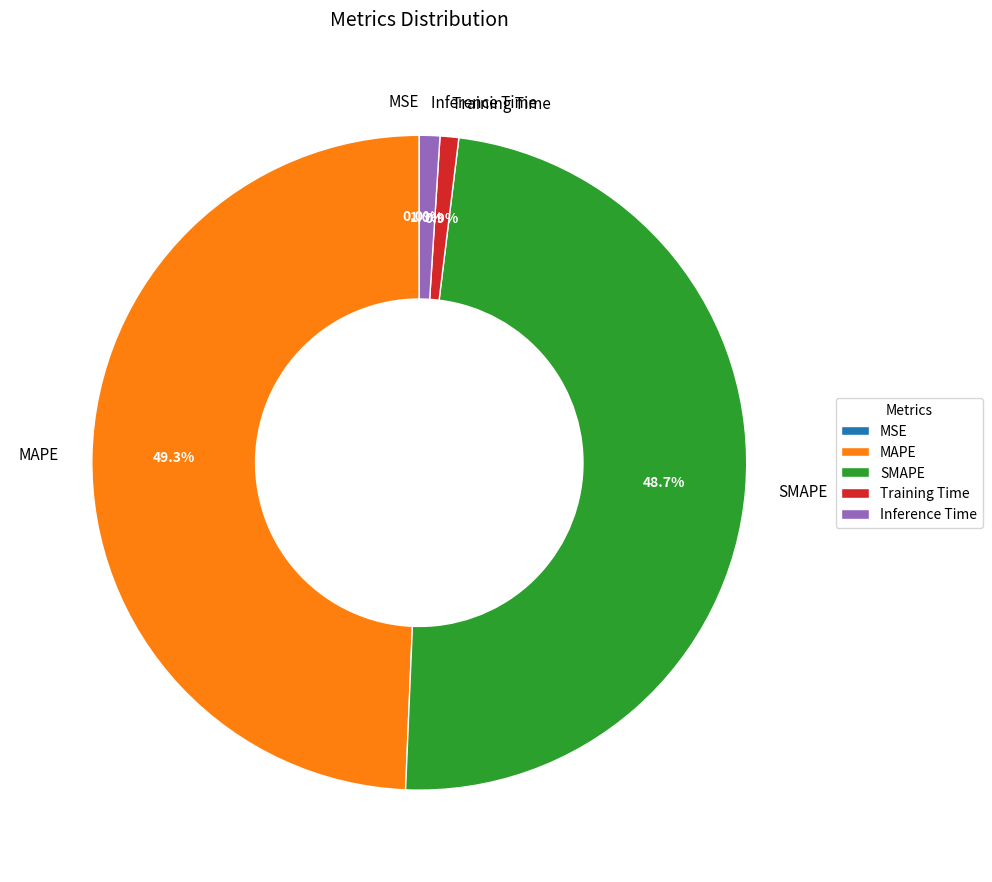

What is the largest slice in the pie chart?

MAPE